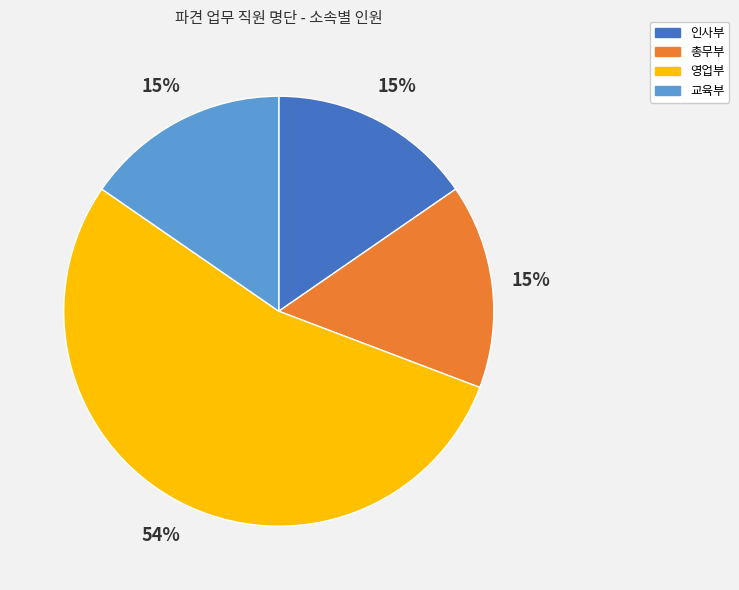

What is the ratio of the value at 총무부 to the value at 영업부?

0.3